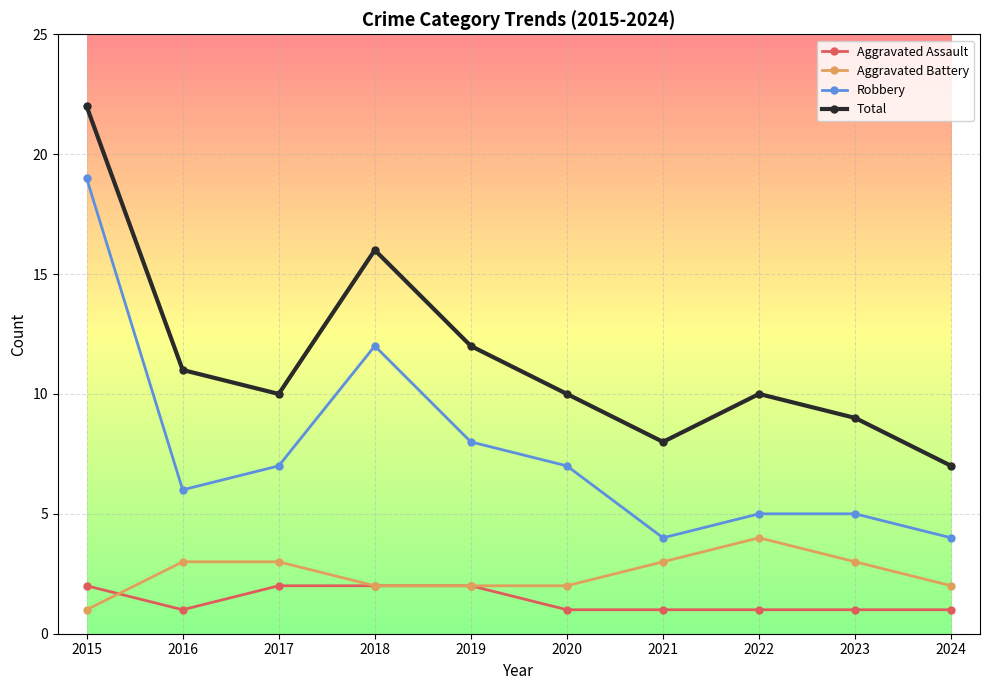

What is the value of the Aggravated Assault point at the 6th from the left?

1